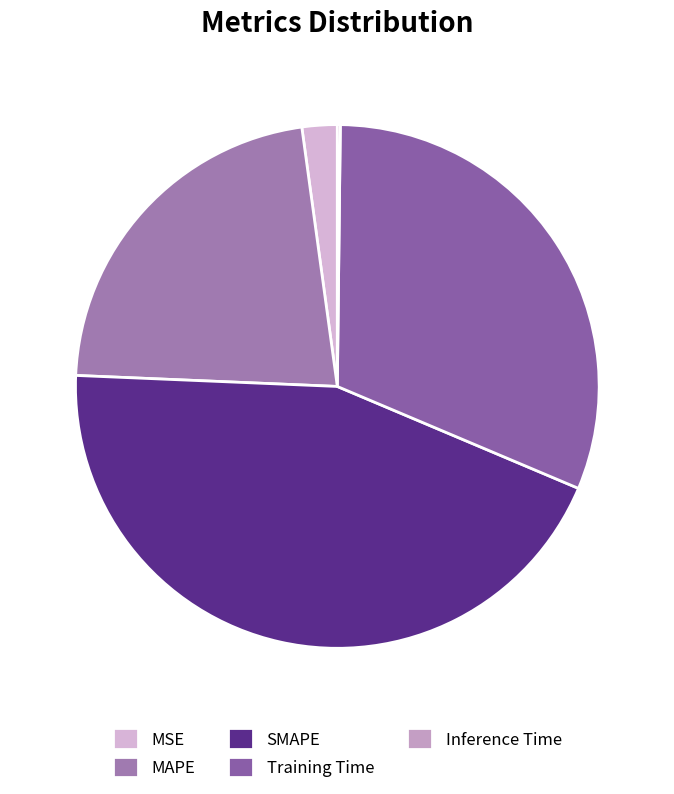

The SMAPE slice represents 57% of the pie. True or false?

False